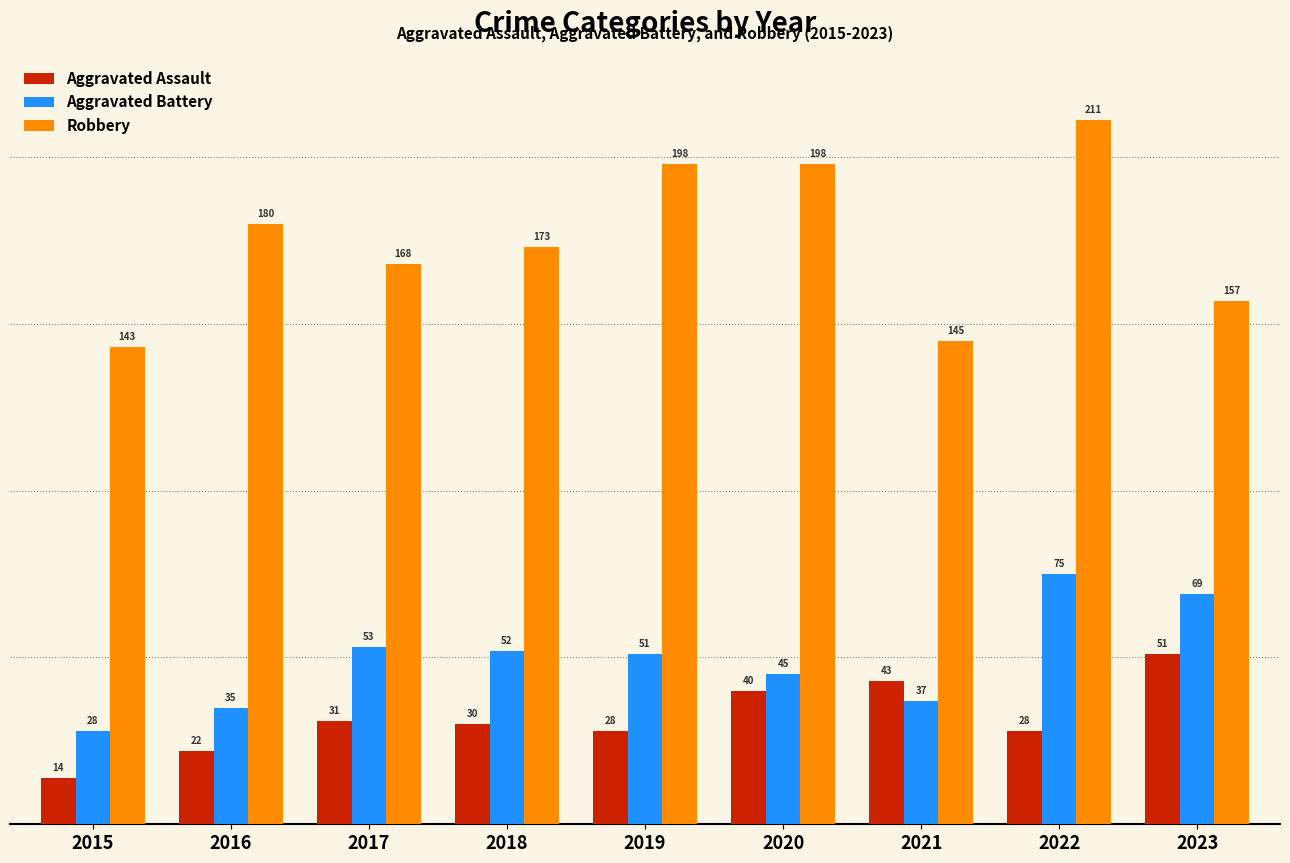

Does the chart contain stacked bars?

No